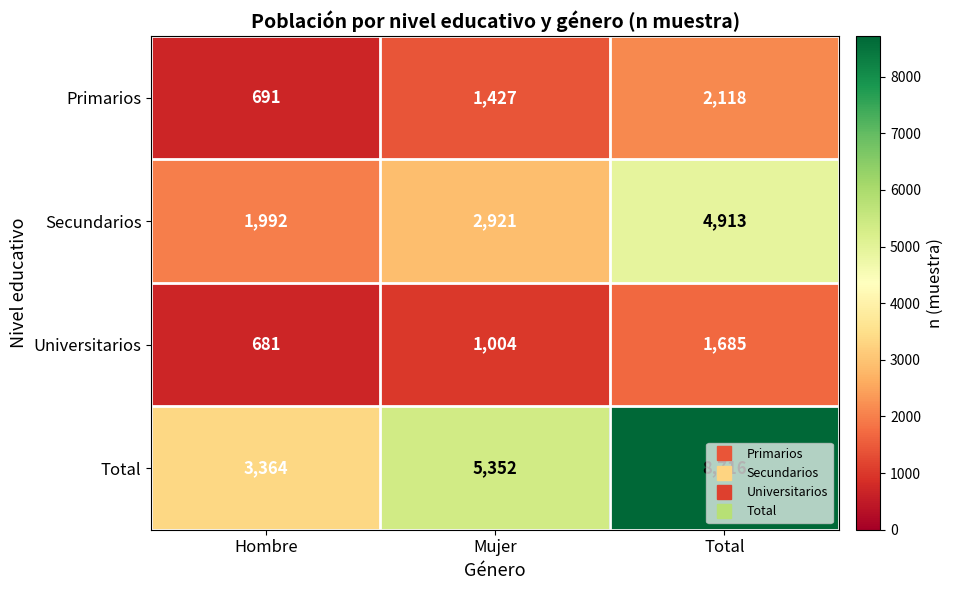

Read the Universitarios value at Hombre, to the nearest 10.

680